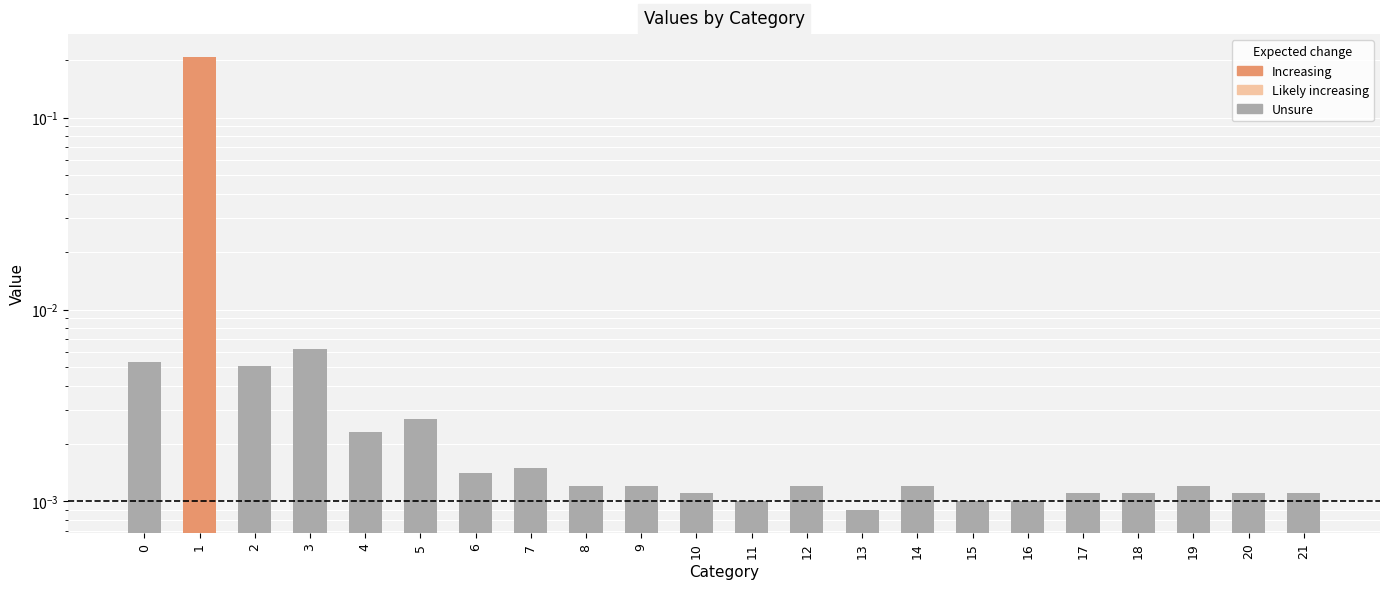

The value at 9 is 0.0. True or false?

True